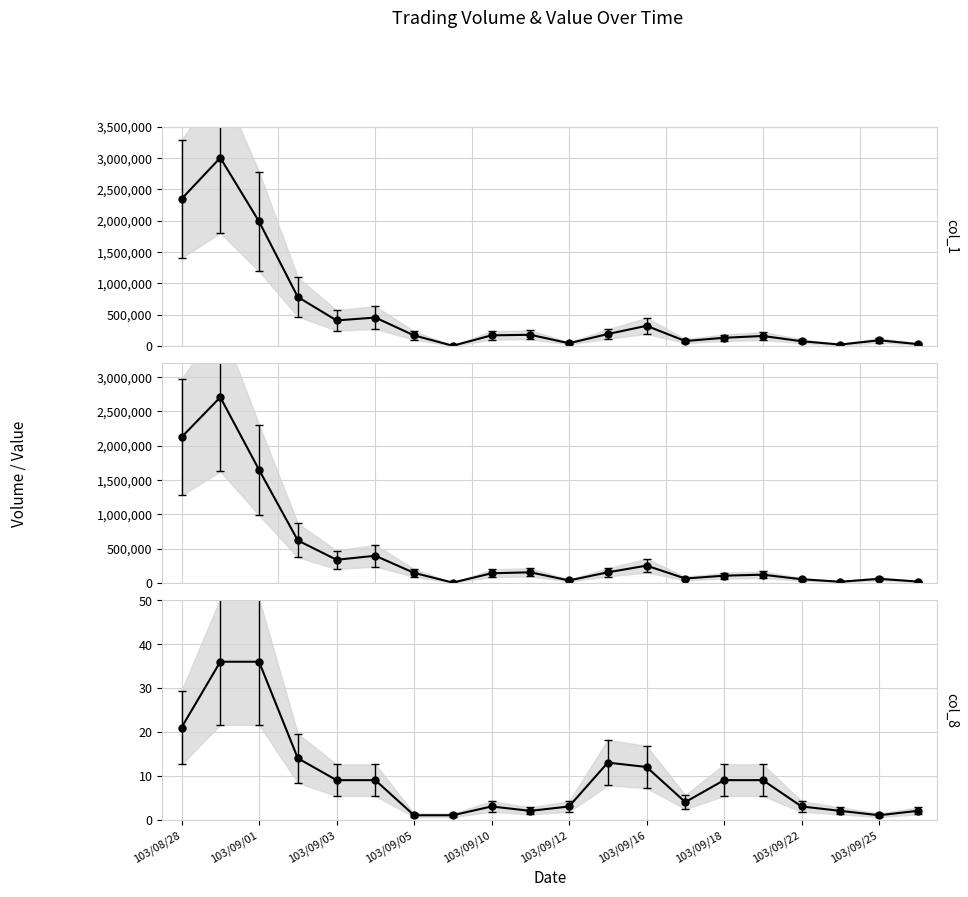

True or false: col_1 (Total Volume) and col_8 (Transaction Count) cross at least once.

False